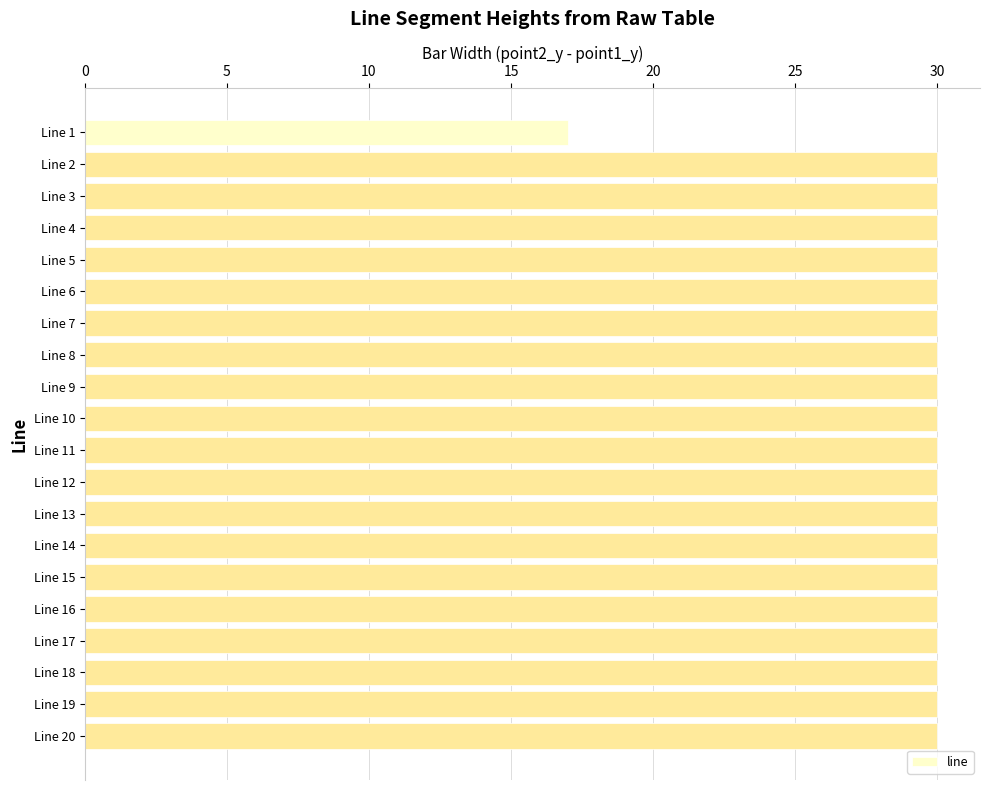

What is the value of the 6th bar from the top?

30